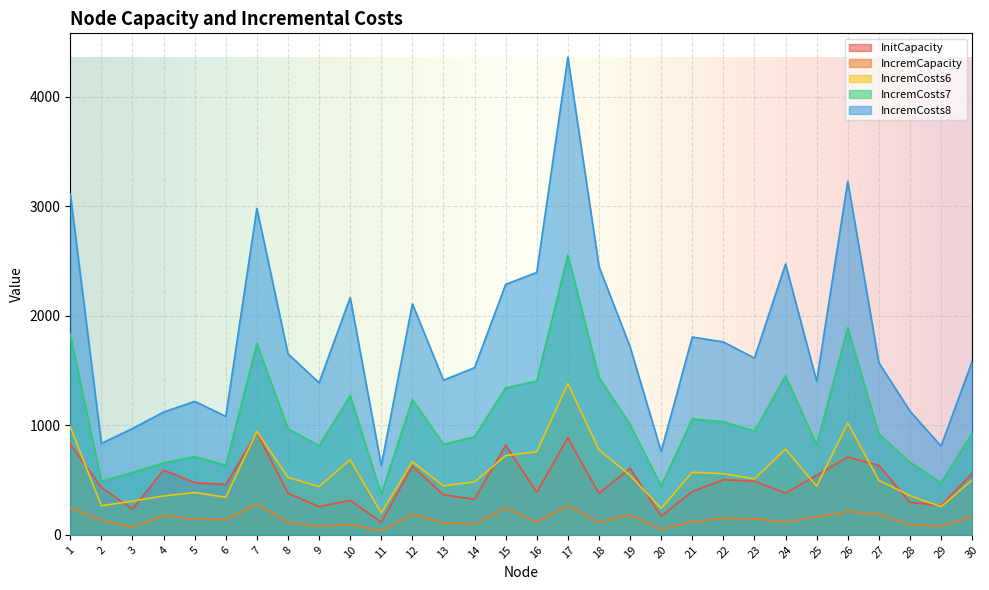

What are all the series names shown in the legend?

InitCapacity, IncremCapacity, IncremCosts6, IncremCosts7, IncremCosts8